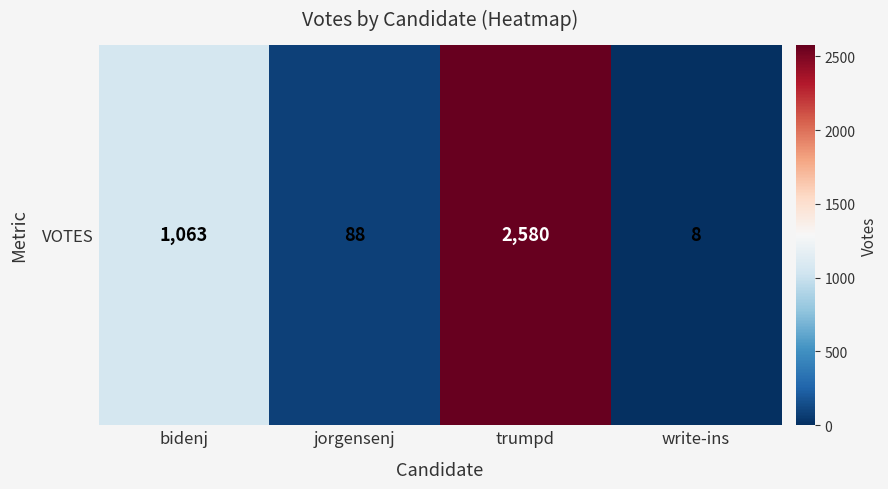

How many data points does each series have?

4